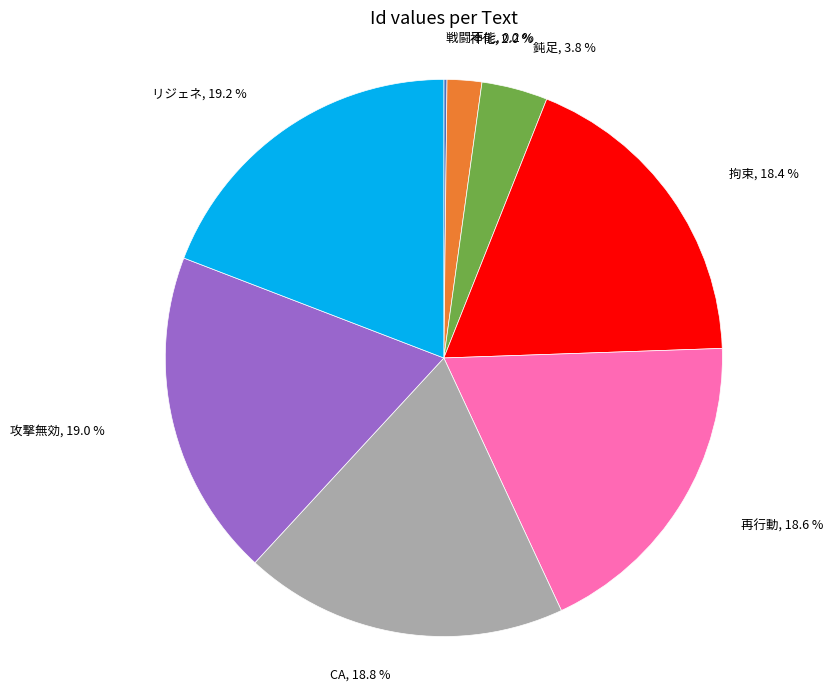

Is there a majority slice in this chart?

No